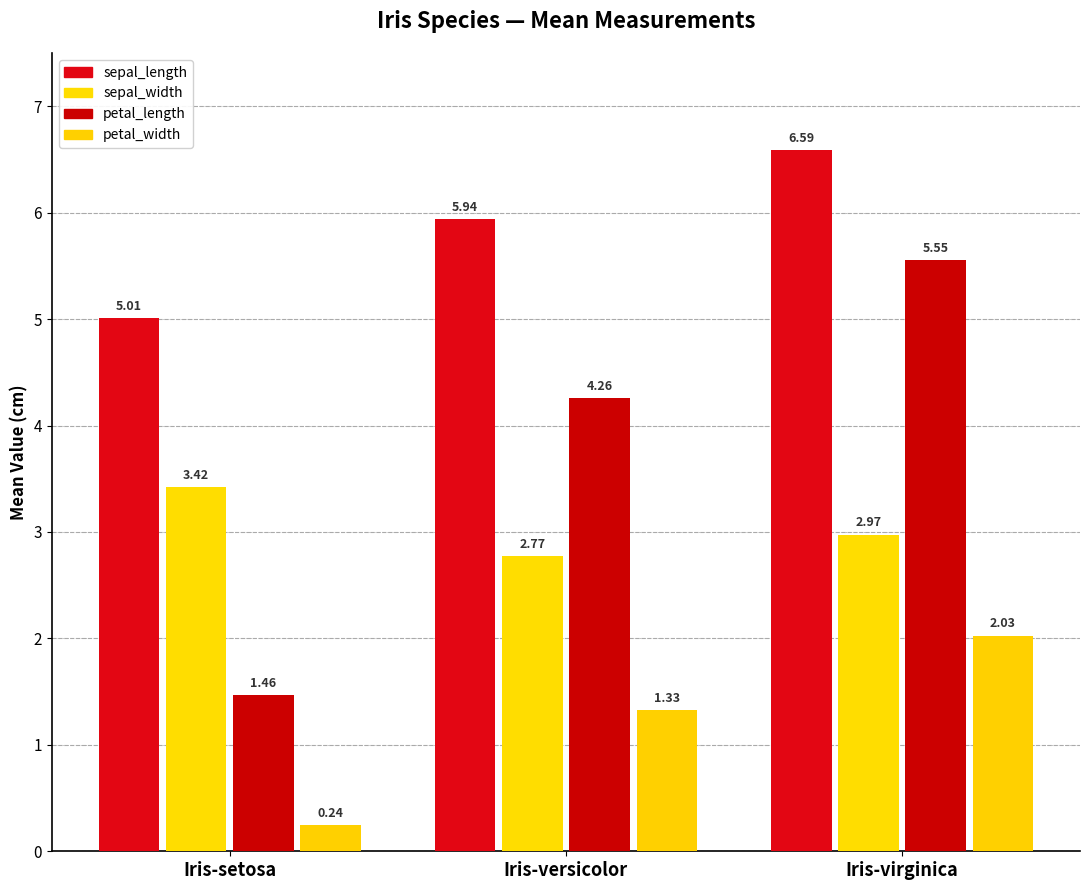

What is the label of the 1st bar from the right?

Iris-virginica